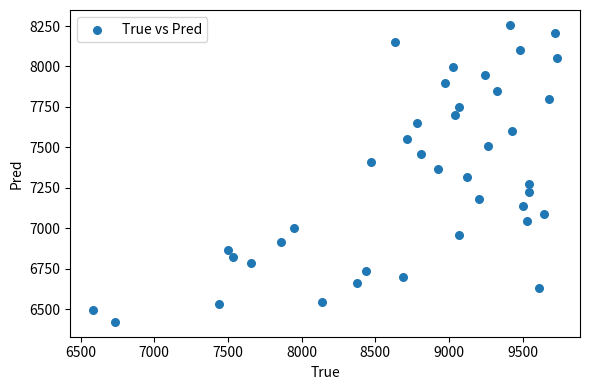

What is the range of Y values (max minus min)?

1836.0